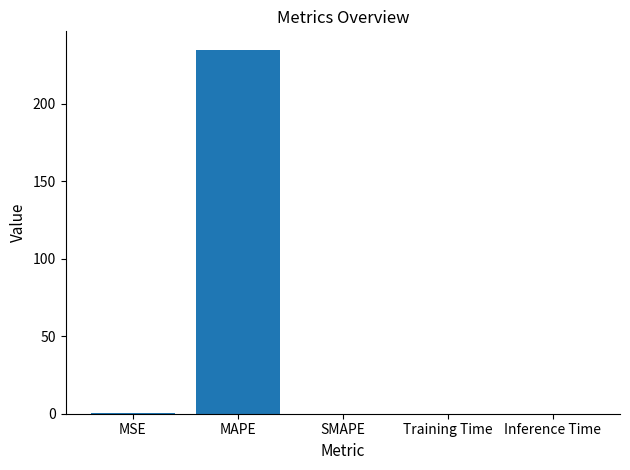

The value at Training Time is 0.0. True or false?

True